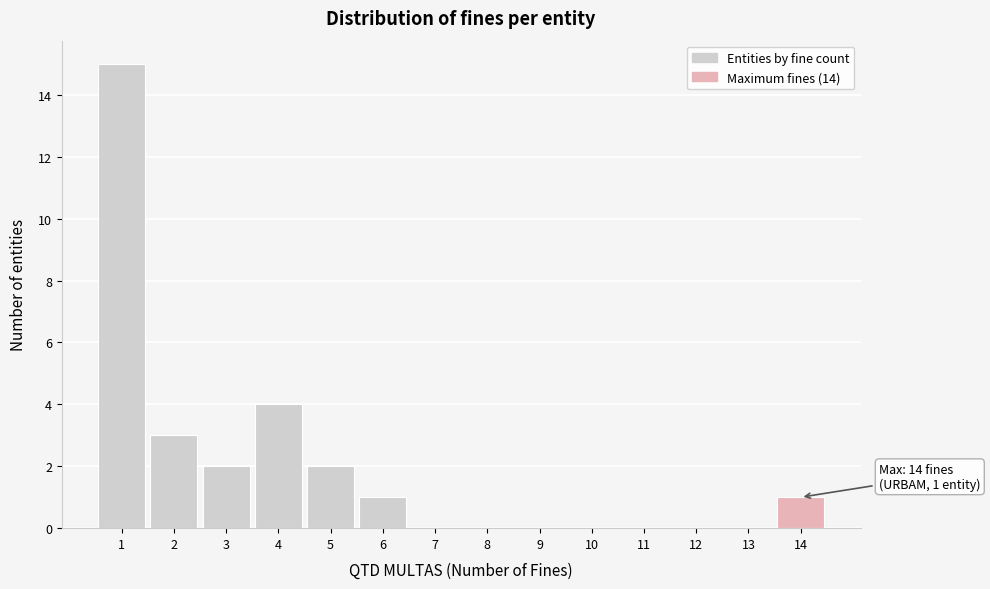

Which range on the x-axis has the tallest bar?

0.5 to 1.5